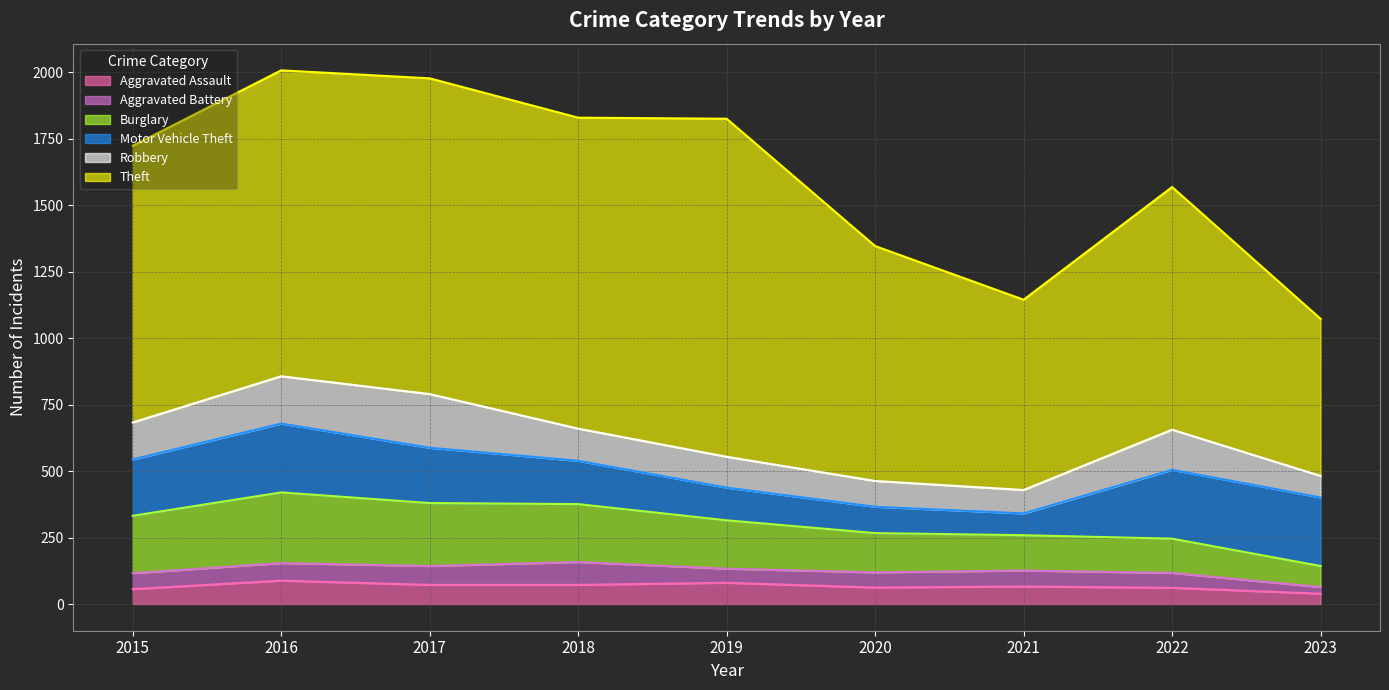

Is it true that Theft equals 188 at 2023?

False